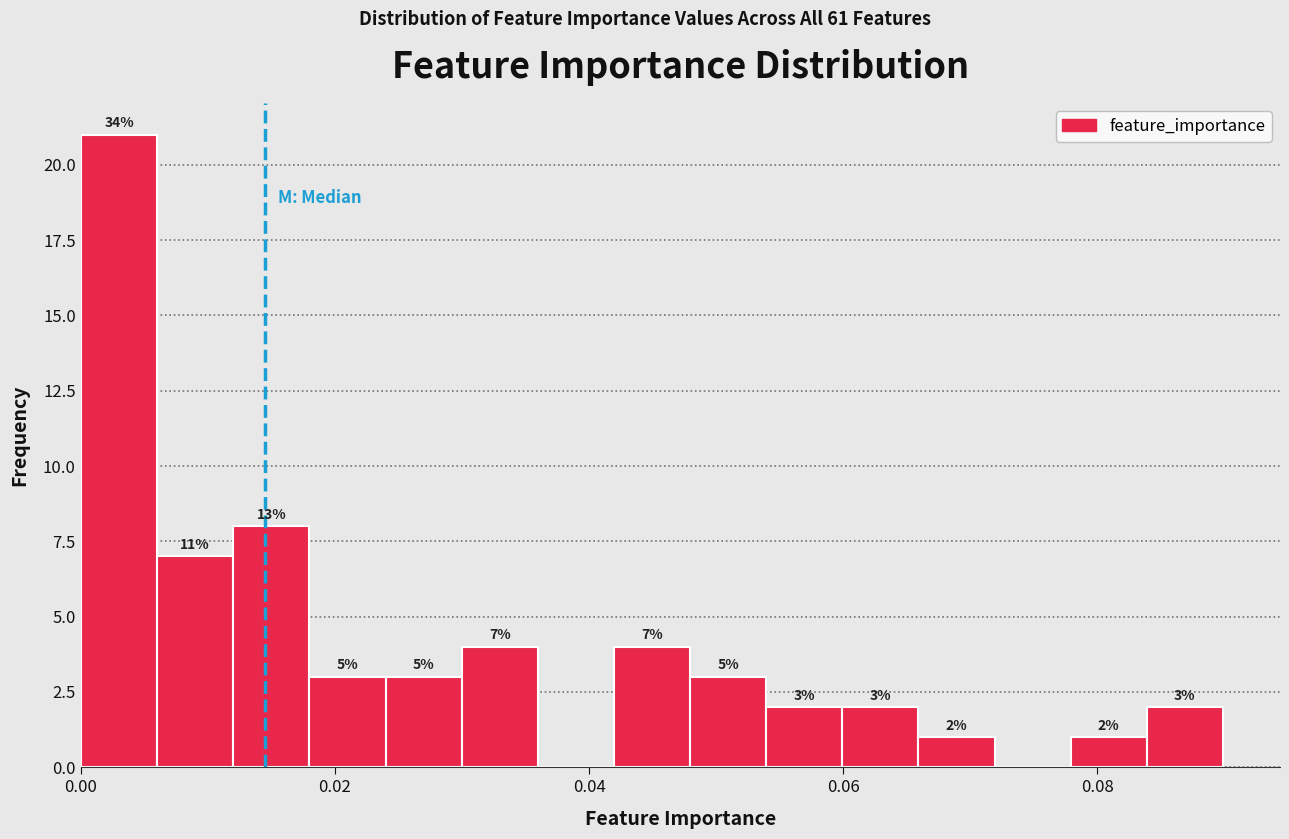

Around what value on the x-axis is the tallest bar? Give the approximate position of its centre, as read against the axis.

0.004